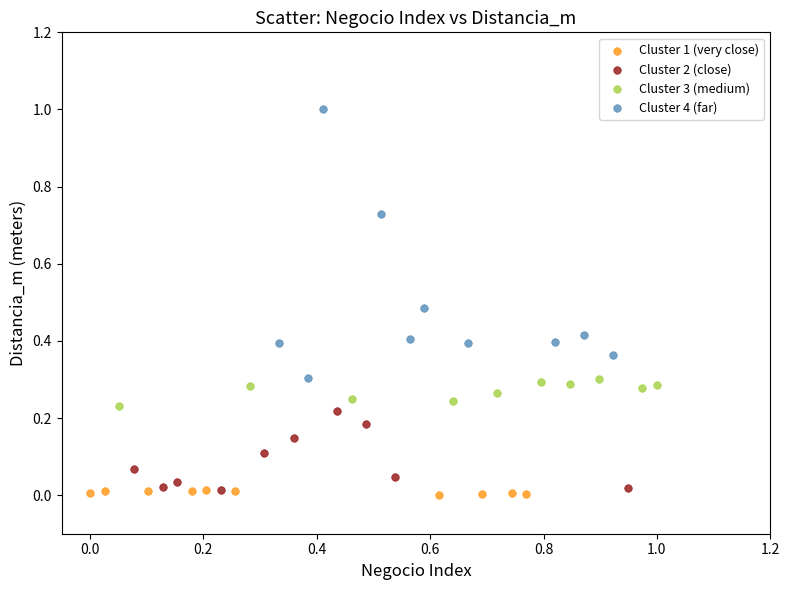

Which series has the largest Y range (max minus min)?

Cluster 4 (far)